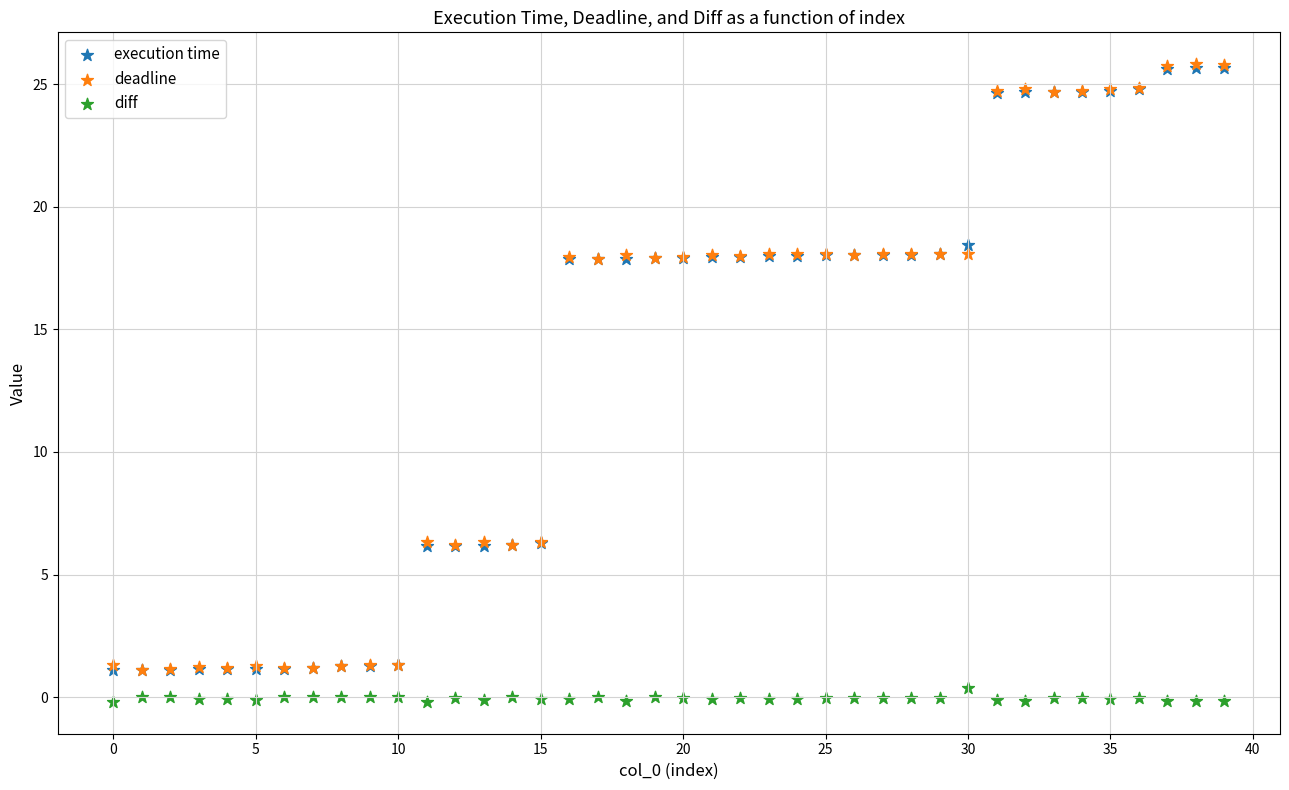

What are all the series names shown in the legend?

execution time, deadline, diff